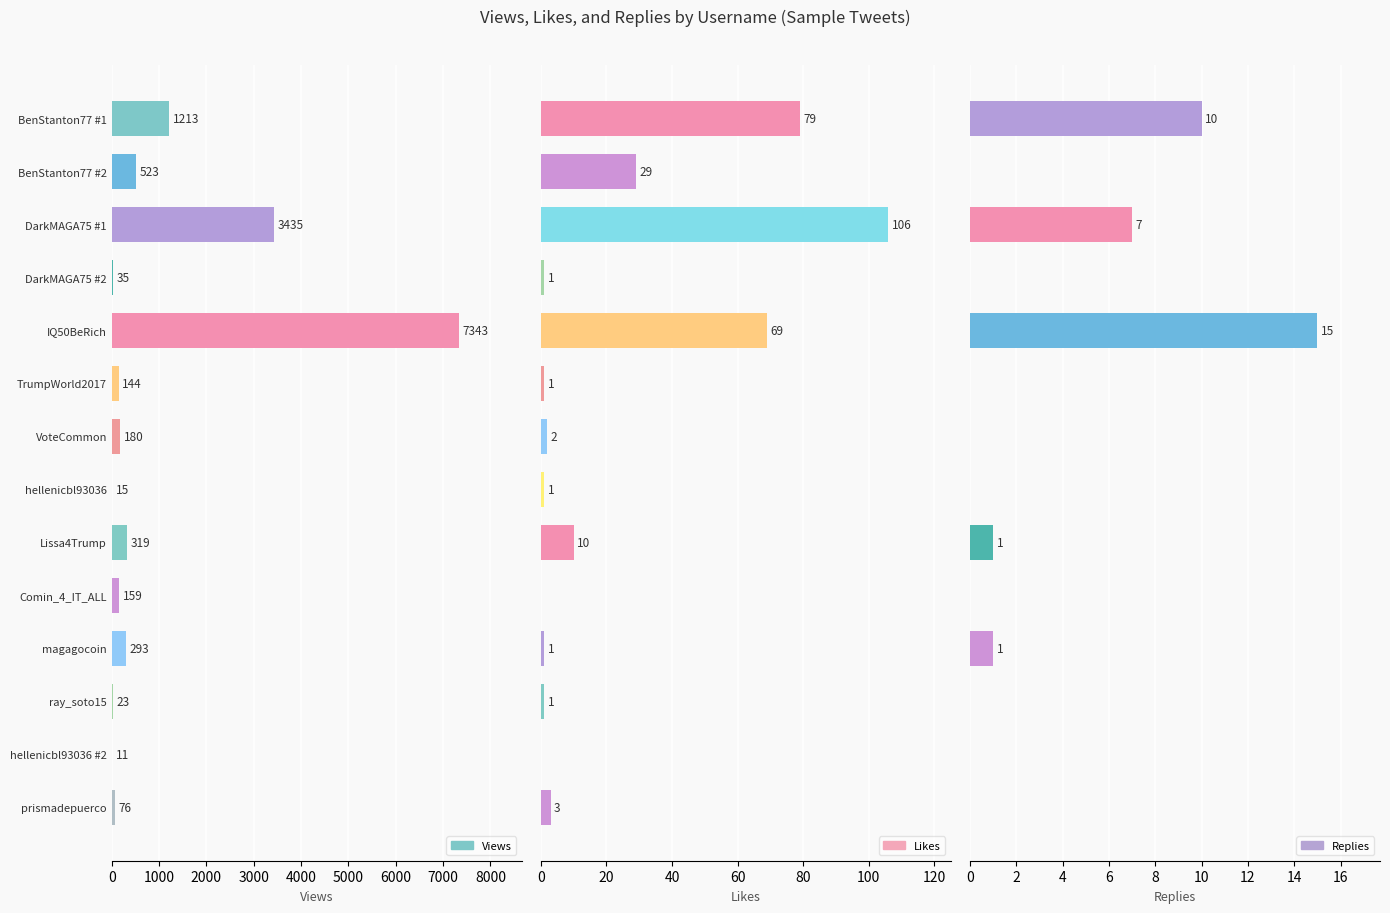

How many bars are there in each group?

3